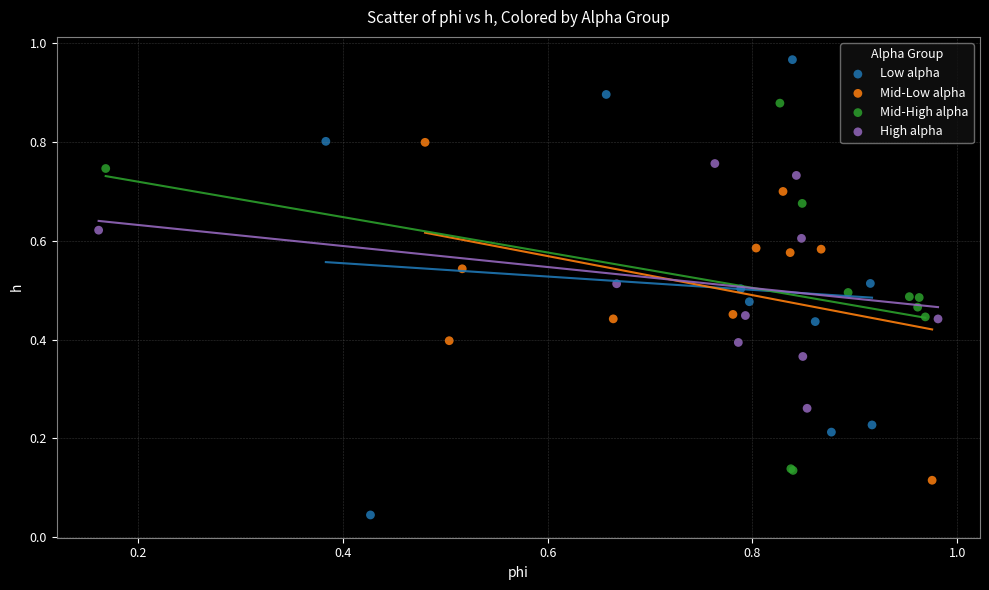

Which series reaches the maximum Y coordinate?

Low alpha